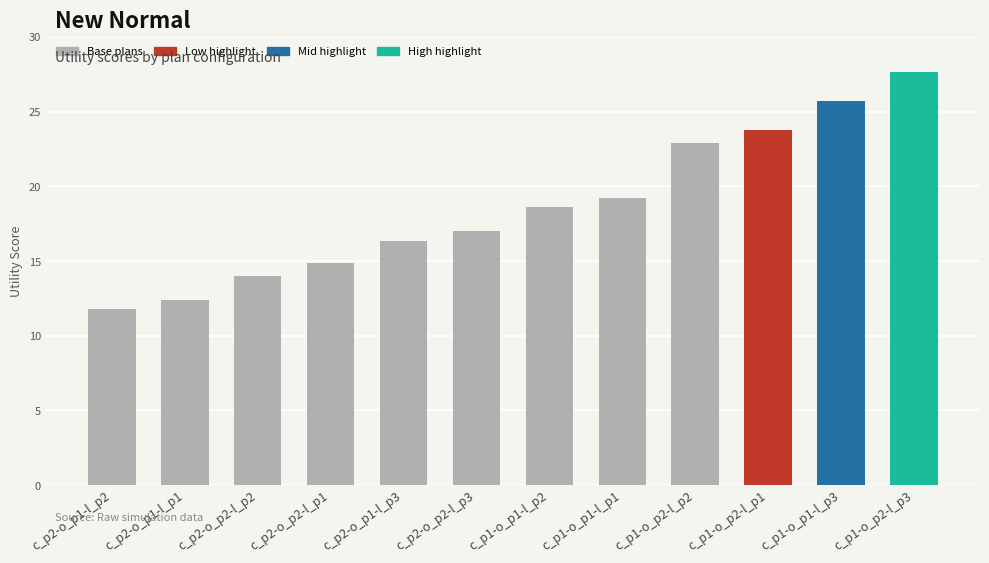

How many data points are above 18?

6